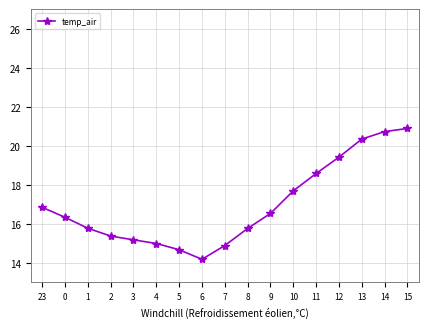

What is the difference between the maximum and second lowest values?

6.2